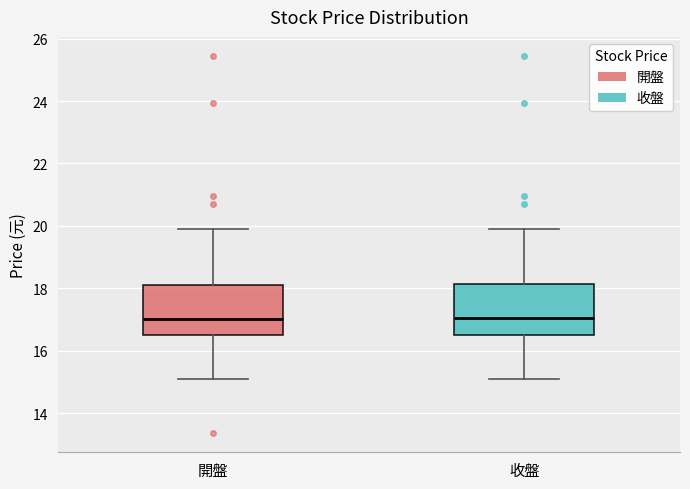

Reading left to right, read every box against the y-axis: the position of its median line, the range the box covers, and the ends of its whiskers. The values are not printed on the chart, so give them approximately, as read against the axis.

開盤: median 17.0, box 16.6 to 18.2, whiskers 15.2 to 20.0
收盤: median 17.0, box 16.6 to 18.2, whiskers 15.2 to 20.0